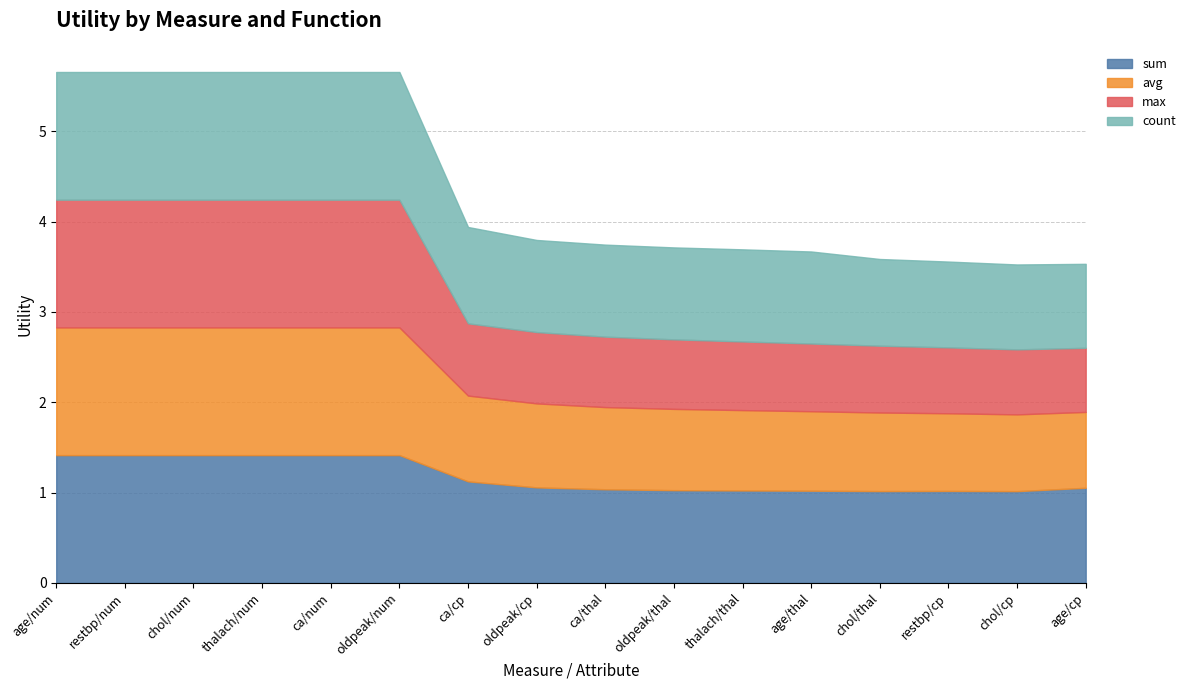

Between chol/num and chol/thal, which series saw the biggest shift?

max